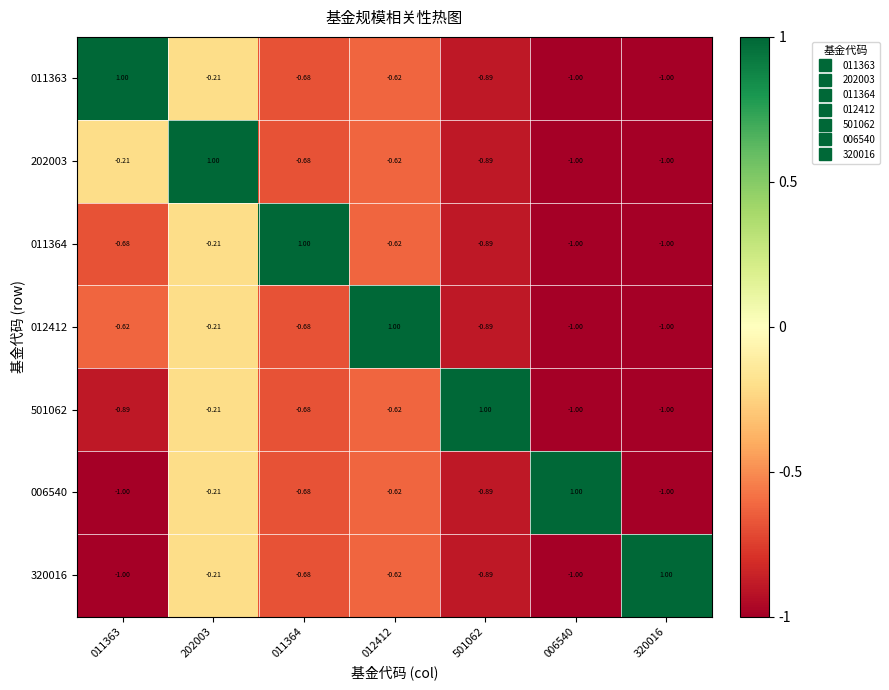

At how many categories does at least one series exceed 0?

7